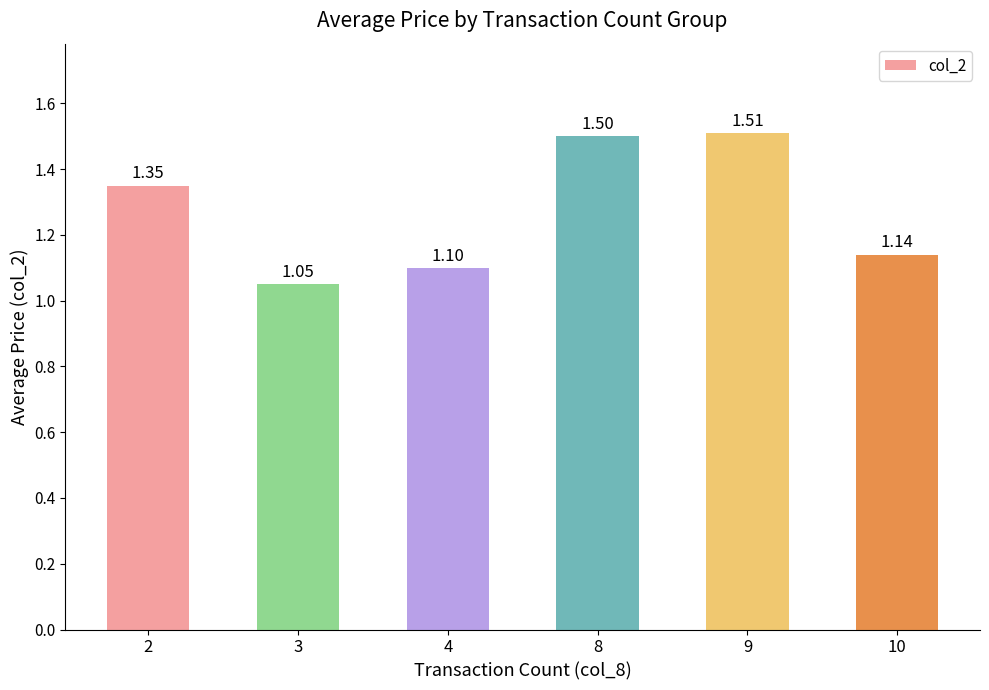

Count the number of categories in the chart.

6